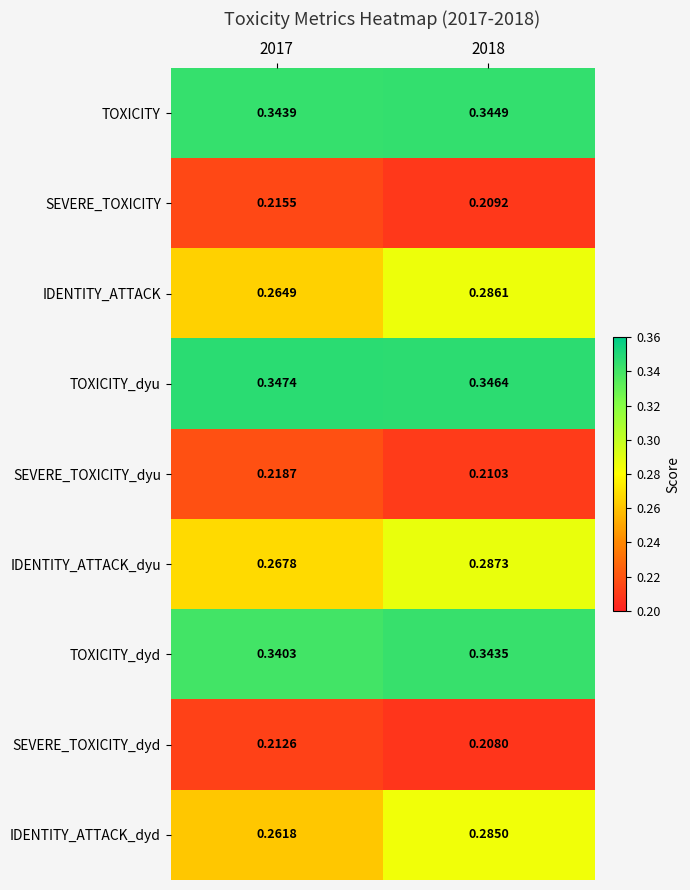

Which series has the largest range (max minus min)?

IDENTITY_ATTACK_dyd